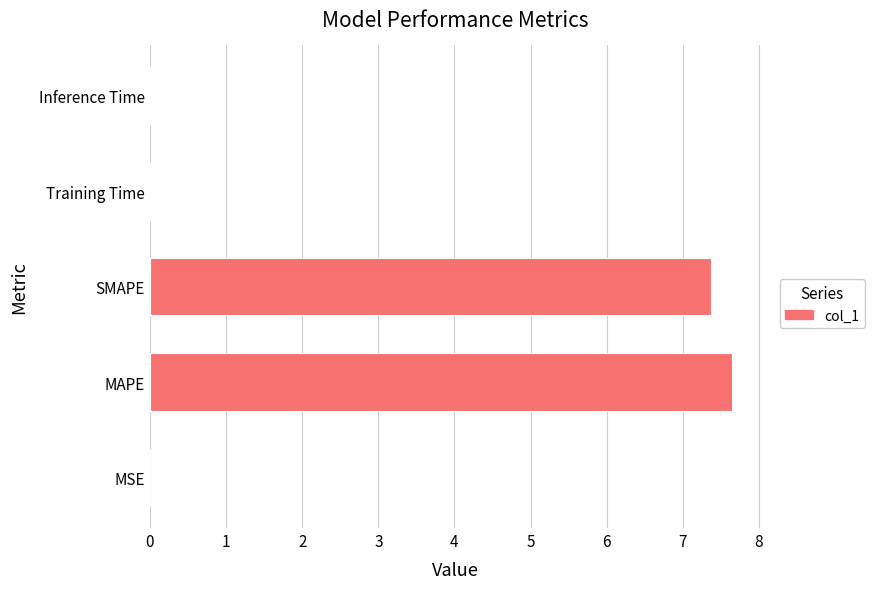

What is the sum of all values?

15.0